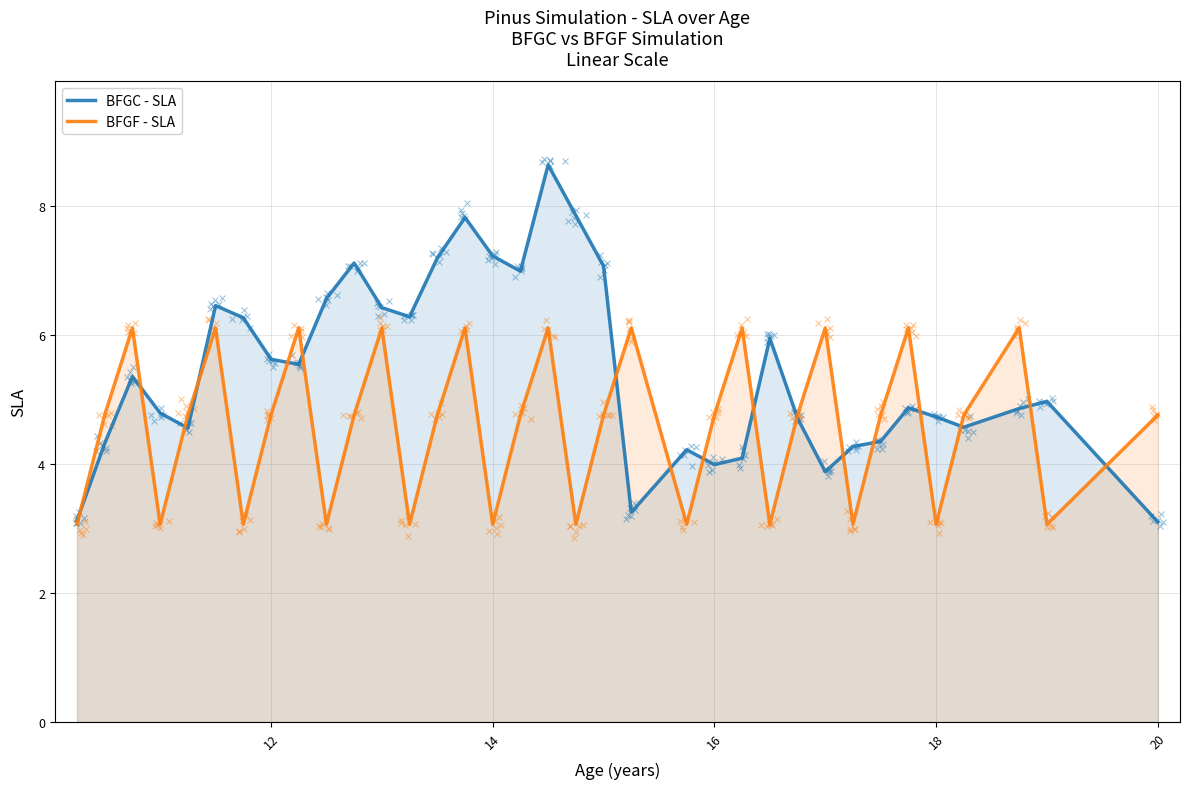

Which series has the widest spread of Y values?

BFGC - SLA